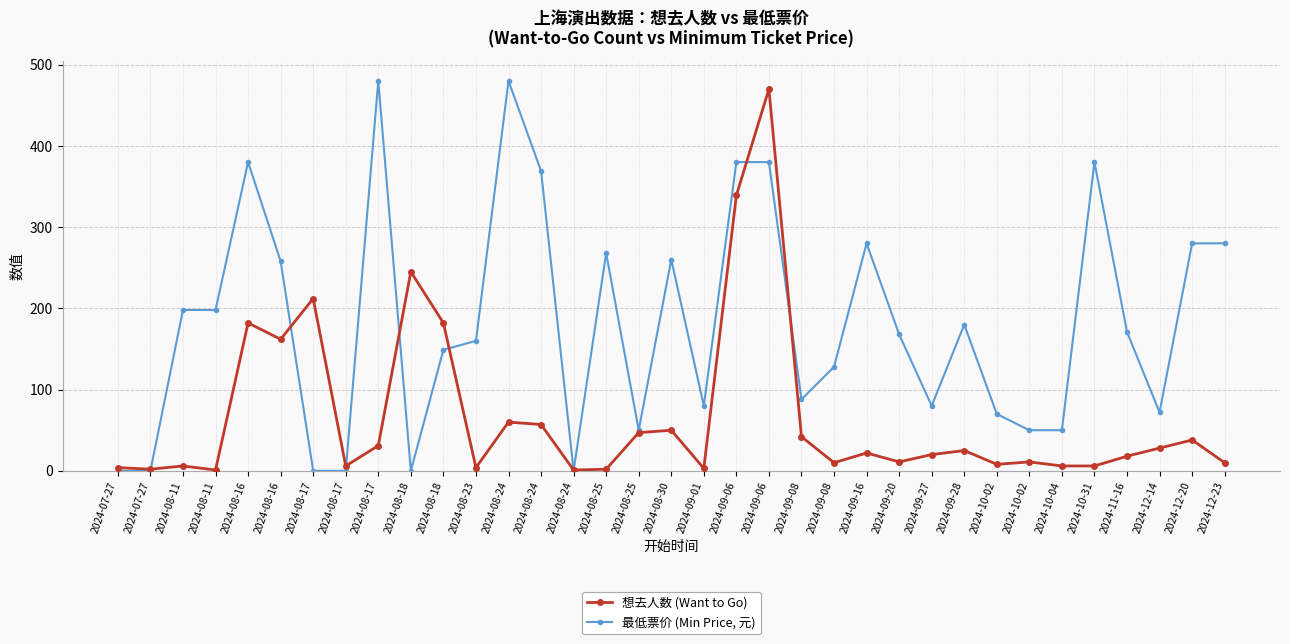

What is the label of the 25th point from the right?

2024-08-18